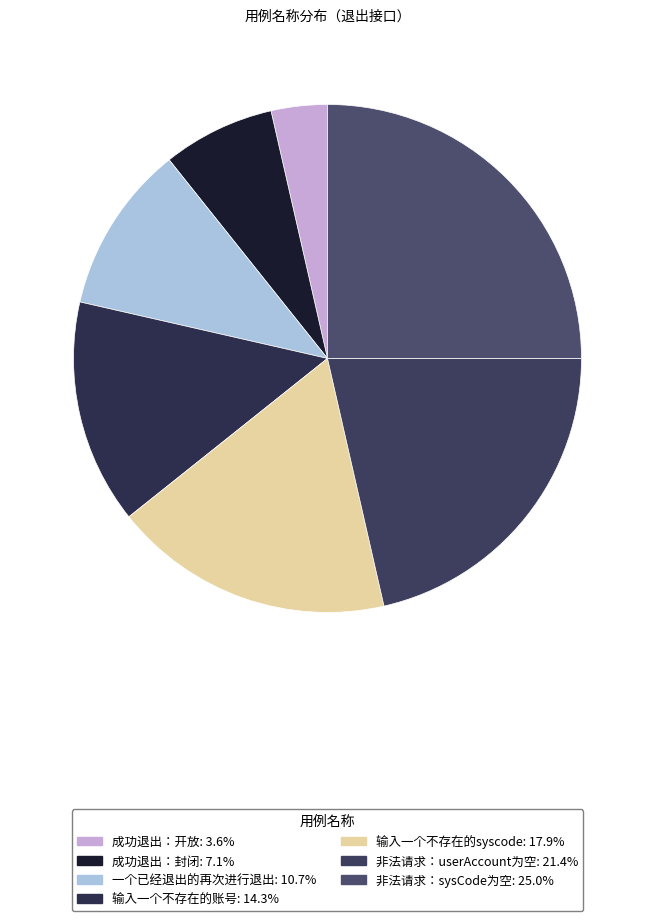

What is the ratio of the value at 一个已经退出的再次进行退出 to the value at 成功退出：开放?

3.0